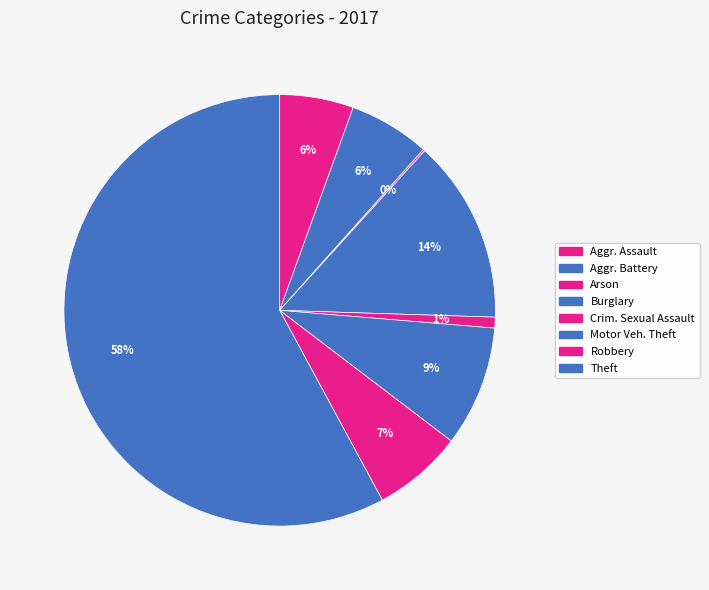

How many slices are in this pie chart?

8